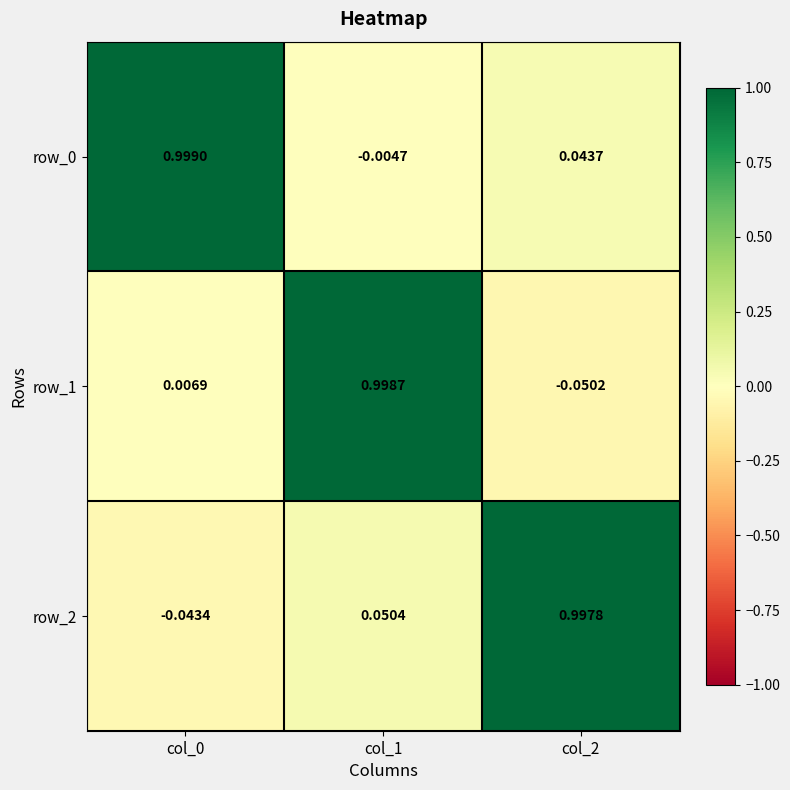

Is the value of row_0 at col_2 greater than the value of row_2 at col_2?

No